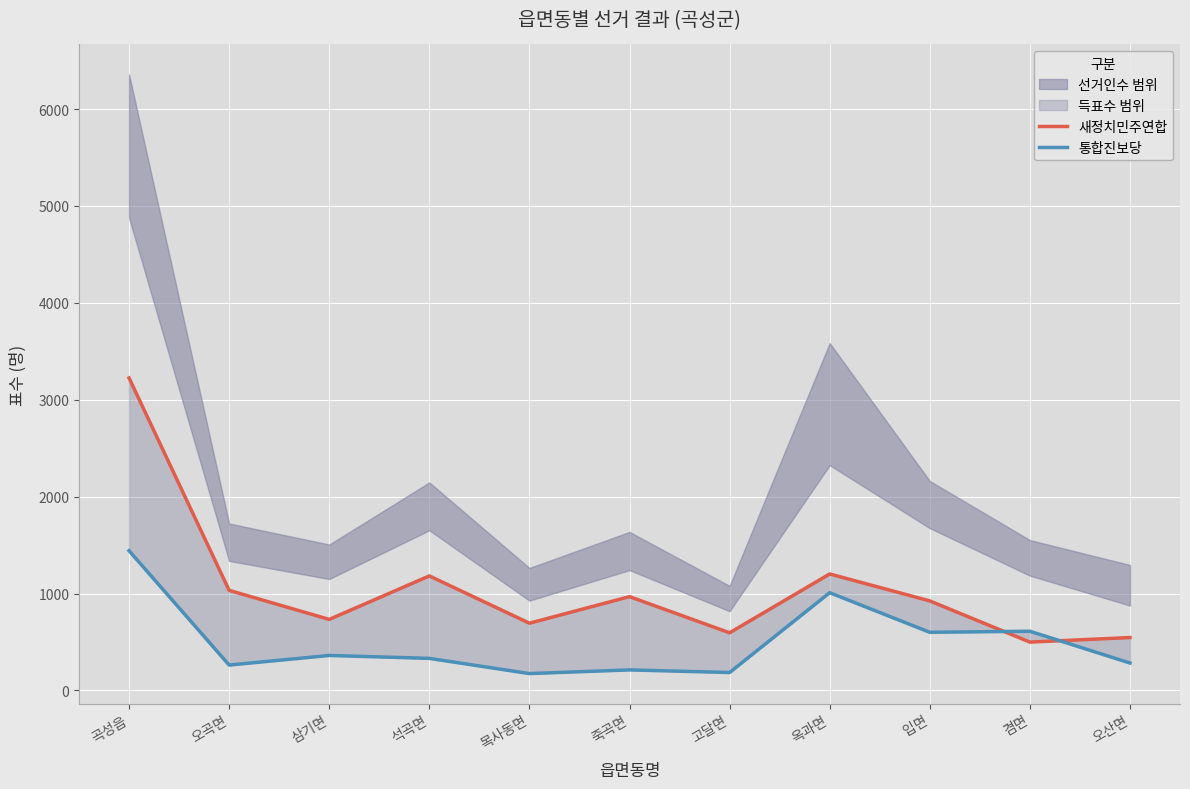

What is the minimum value for 새정치민주연합?

499